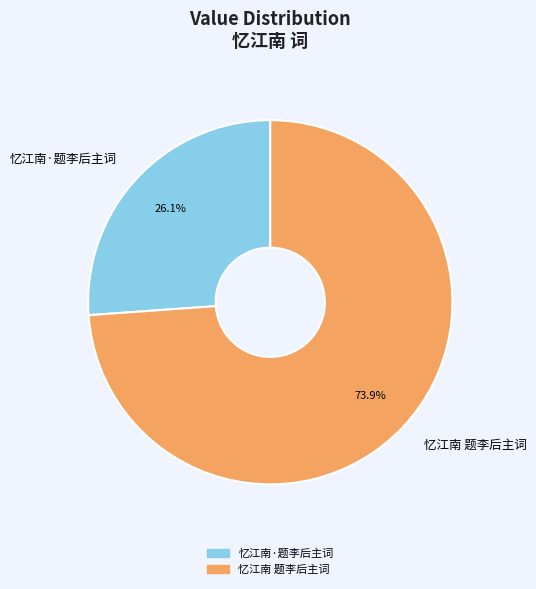

Is it true that 忆江南·题李后主词 is 26% of the pie?

True